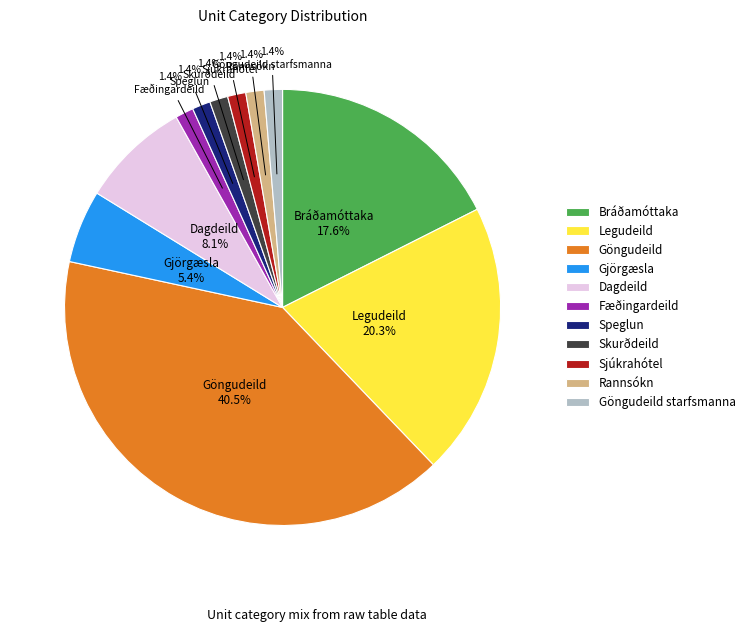

To the nearest percent, what percentage of the pie is Dagdeild?

8%